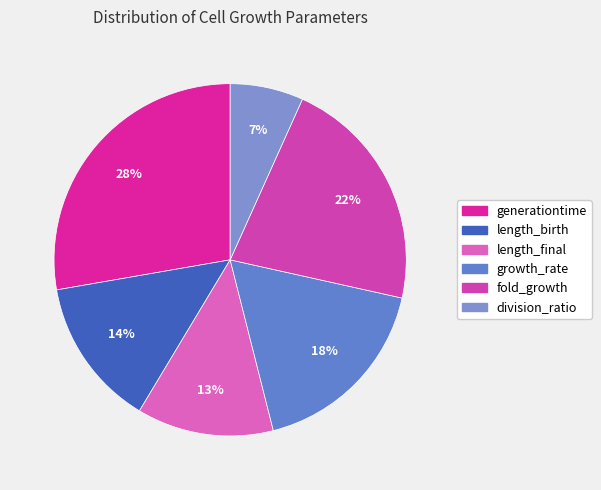

To the nearest percent, what percentage of the pie is growth_rate?

18%